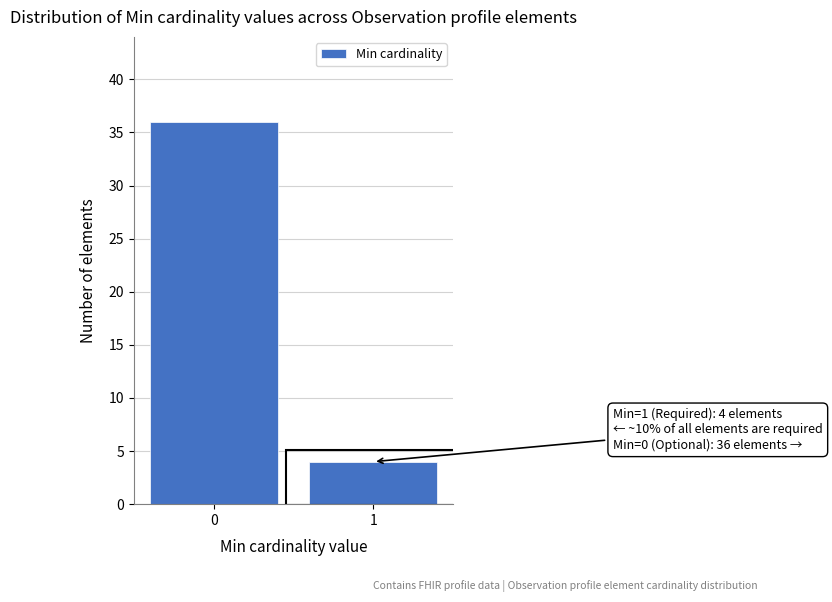

Reading right to left, extract all data points from this chart.

4	36